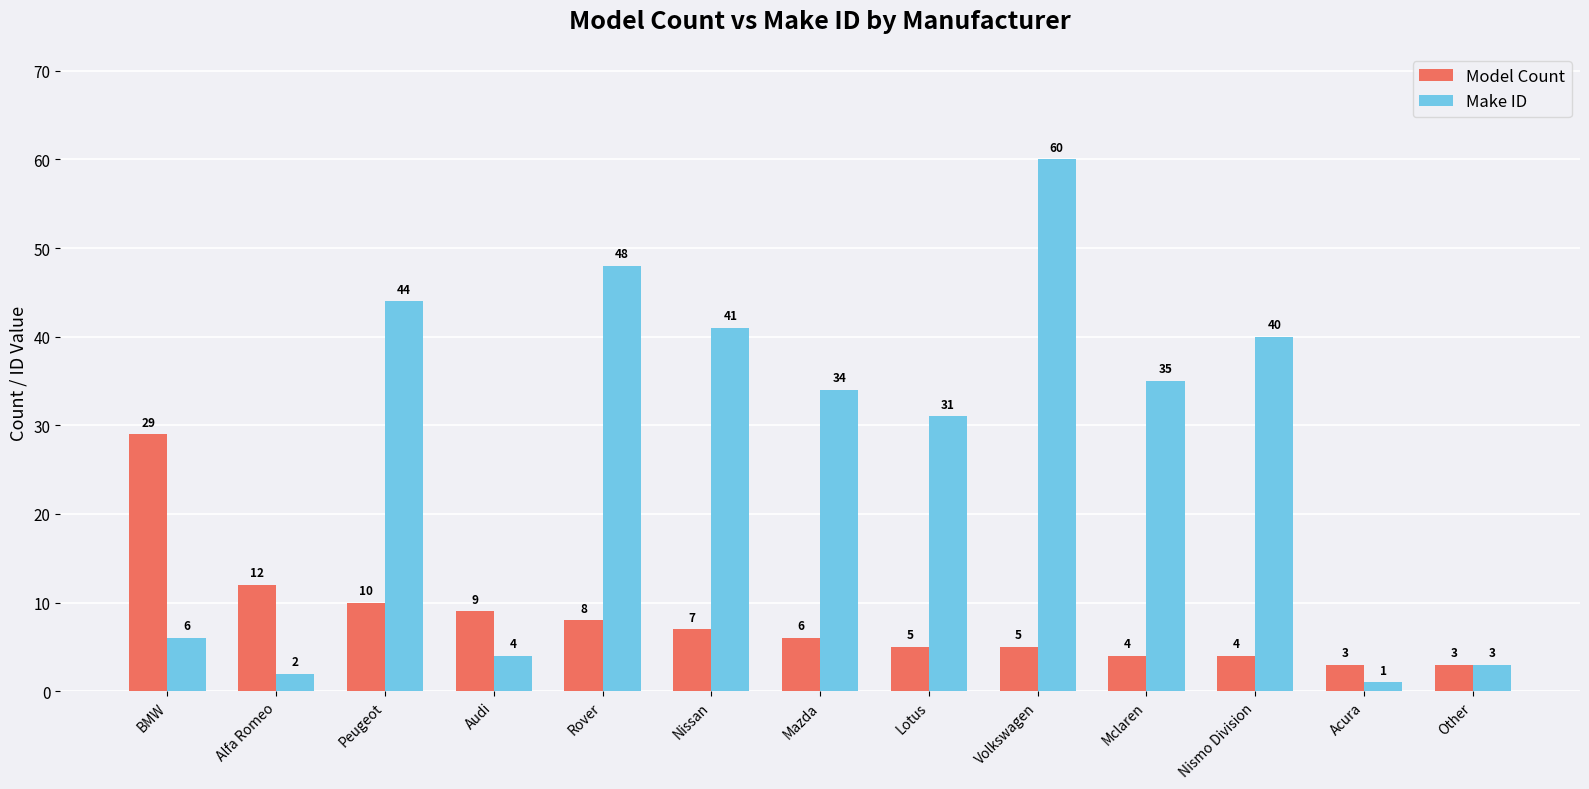

Reading left to right, what are all the values shown in this chart?

Model Count: BMW=29	Alfa Romeo=12	Peugeot=10	Audi=9	Rover=8	Nissan=7	Mazda=6	Lotus=5	Volkswagen=5	Mclaren=4	Nismo Division=4	Acura=3	Other=3
Make ID: BMW=6	Alfa Romeo=2	Peugeot=44	Audi=4	Rover=48	Nissan=41	Mazda=34	Lotus=31	Volkswagen=60	Mclaren=35	Nismo Division=40	Acura=1	Other=3